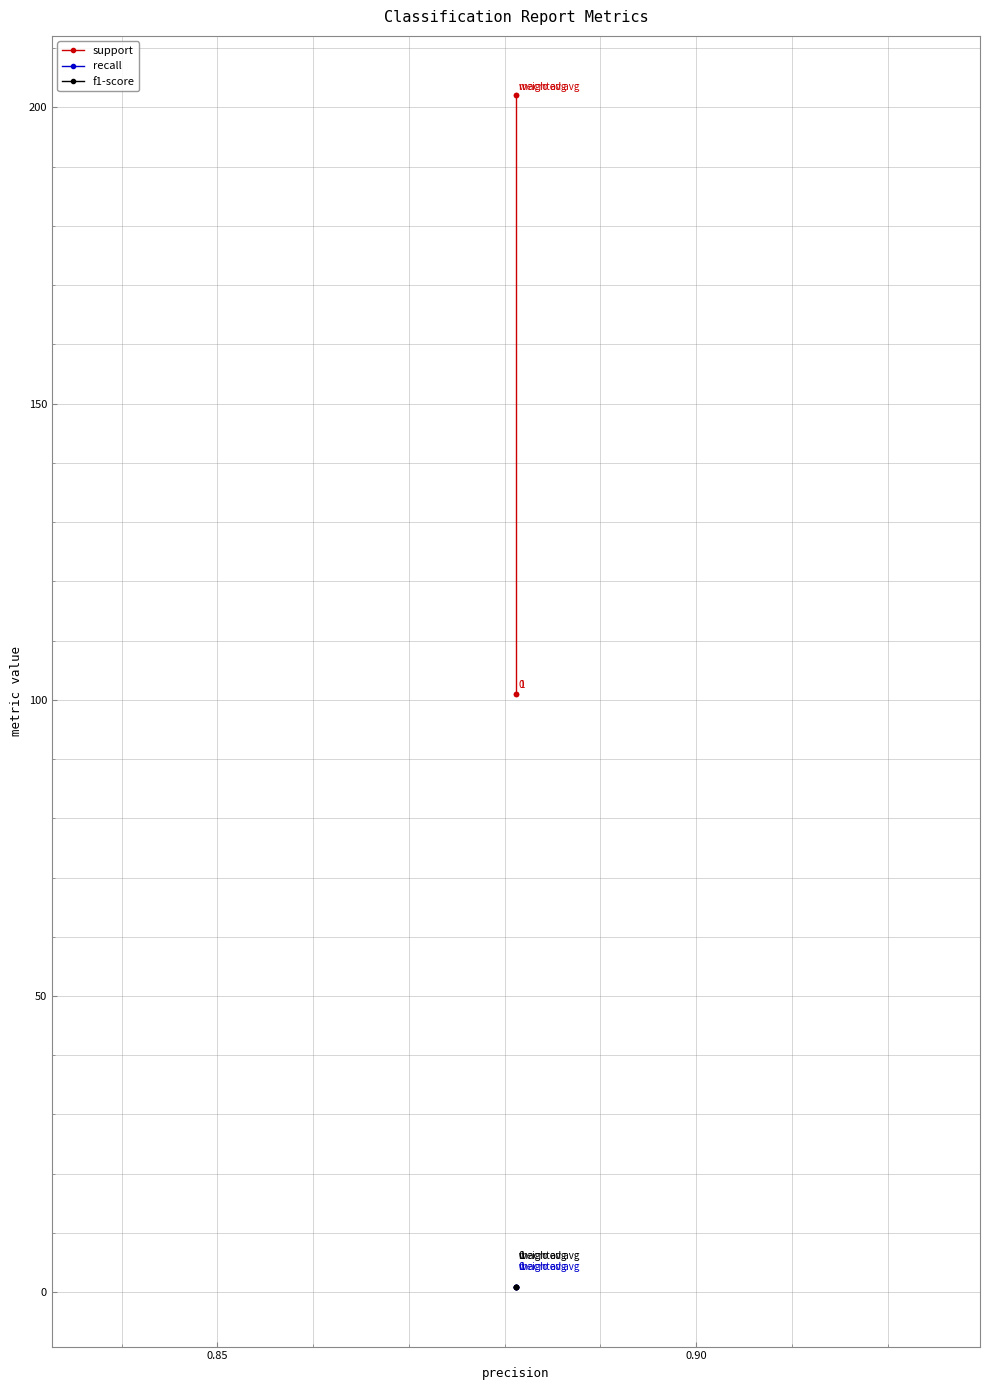

What is the value of the recall point at the 1st from the left?

0.9